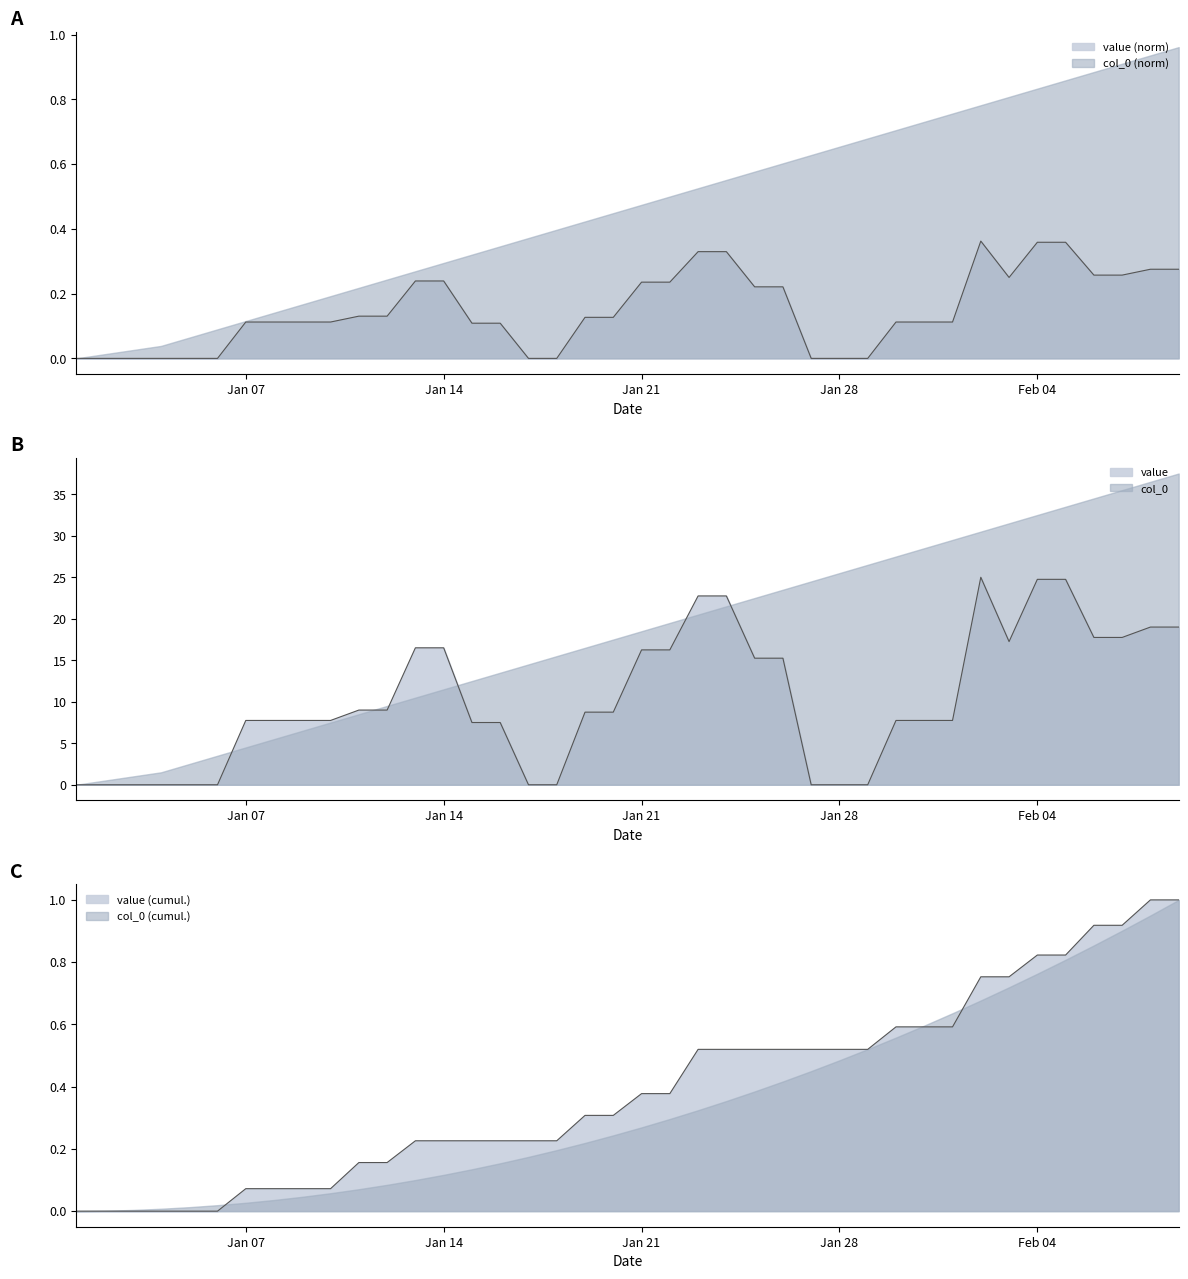

What is the change in value from 2014/01/05 to 2014/02/06?

+0.9